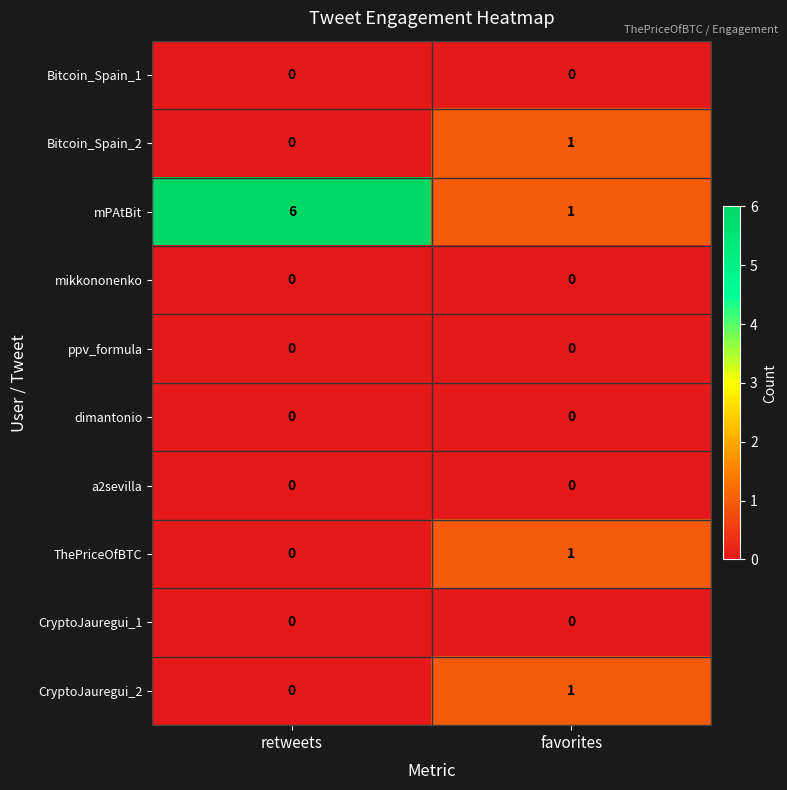

How many data points in CryptoJauregui_2 are less than 1?

1